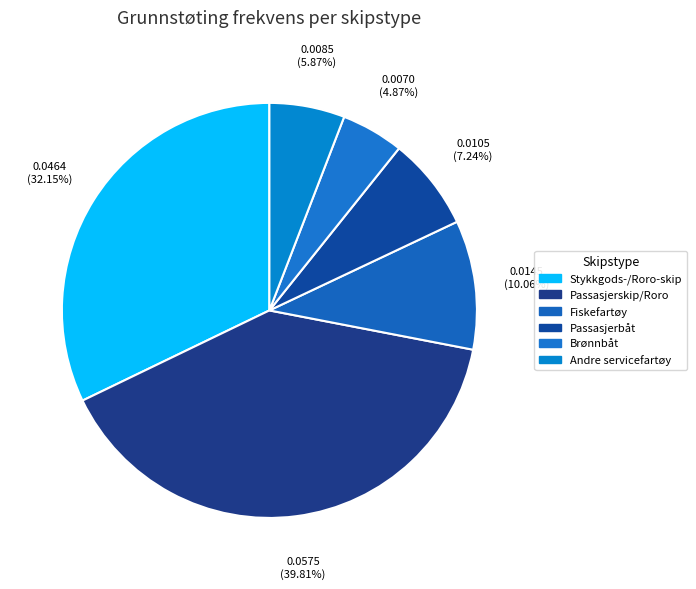

What is the smallest slice in the pie chart?

Brønnbåt